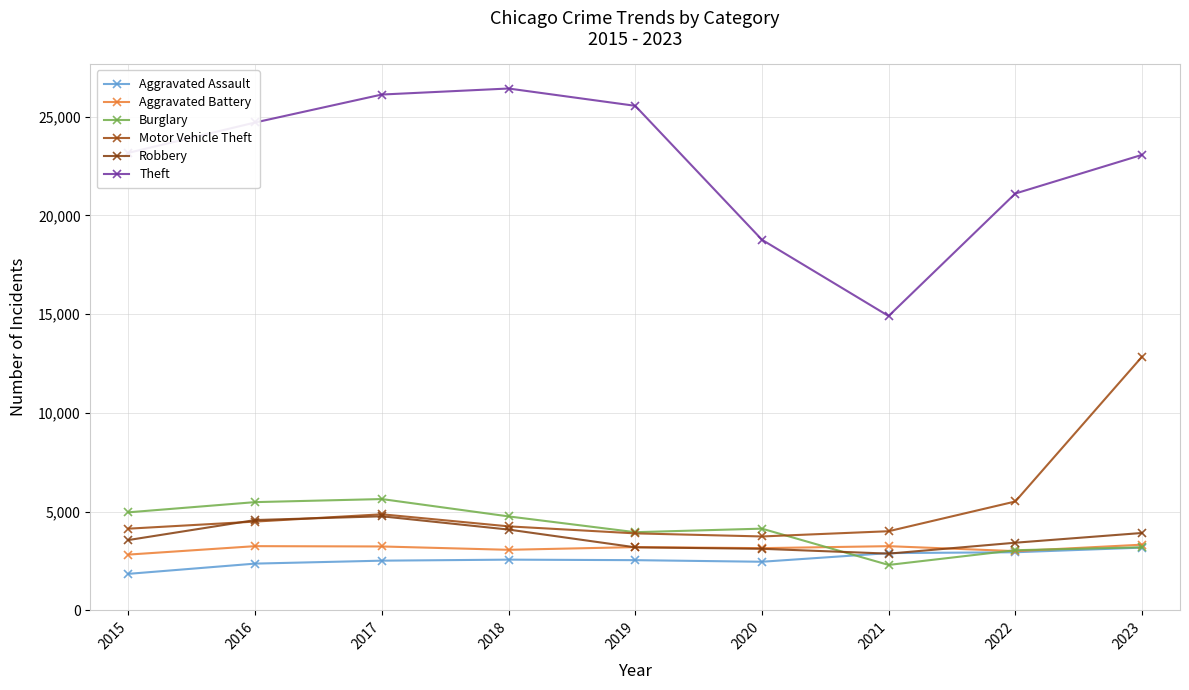

True or false: Theft has a value of 36621 at 2018.

False